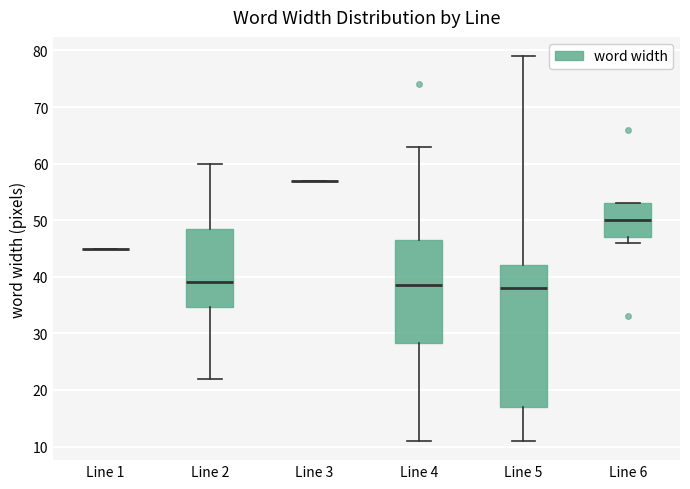

Comparing the boxes themselves (not the whiskers), which one is the tallest?

Line 5